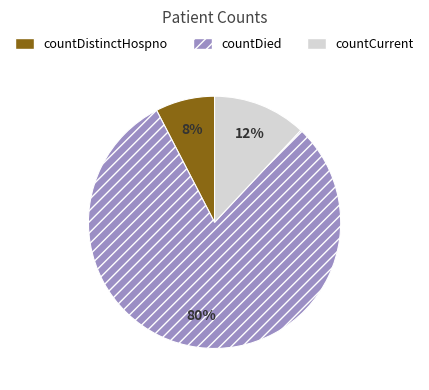

To the nearest percent, what percentage of the pie is countDied?

80%